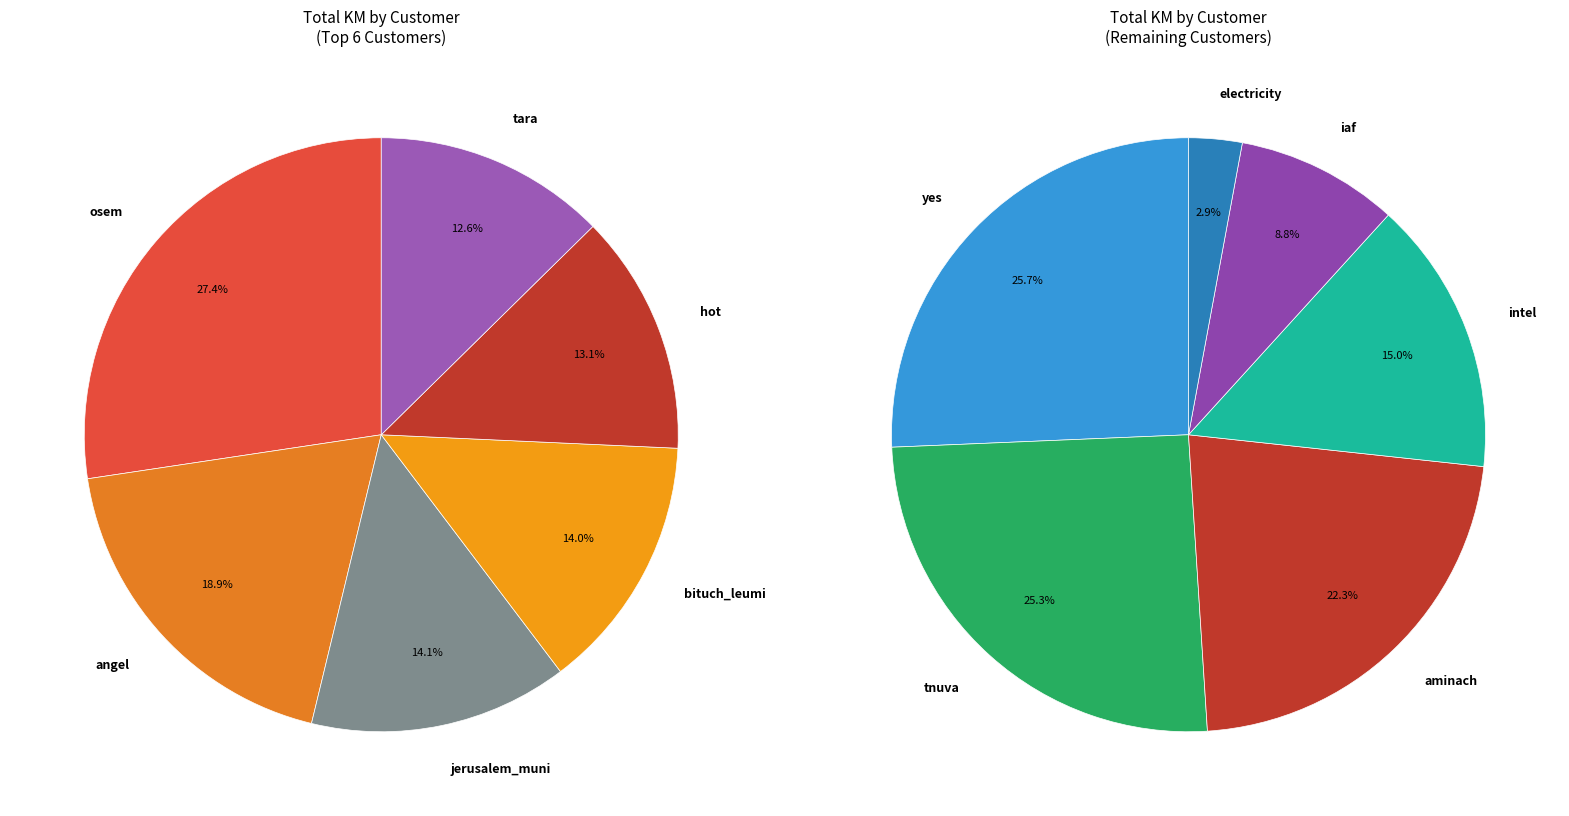

Which slice is the smallest?

electricity